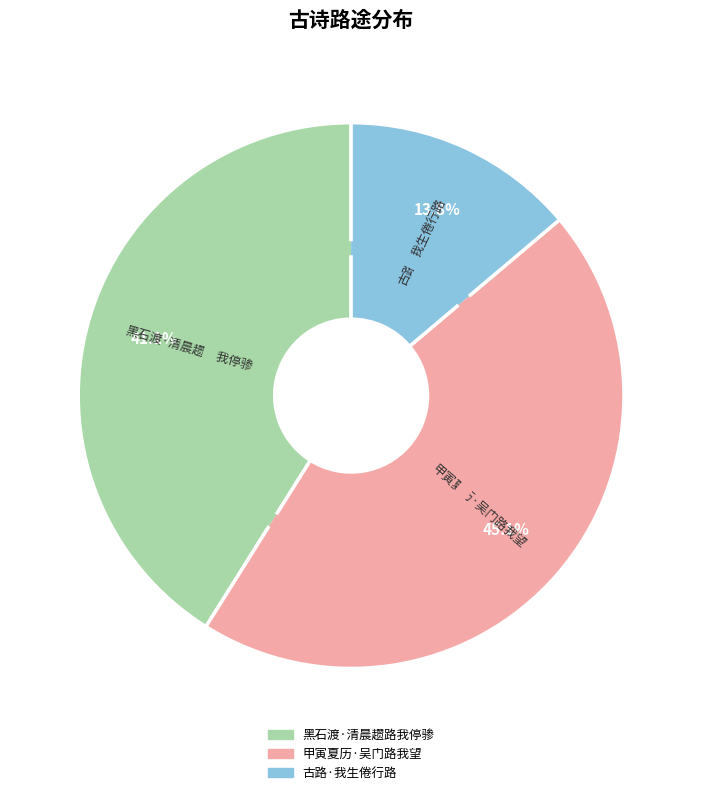

To the nearest percent, what is the average slice percentage?

33%